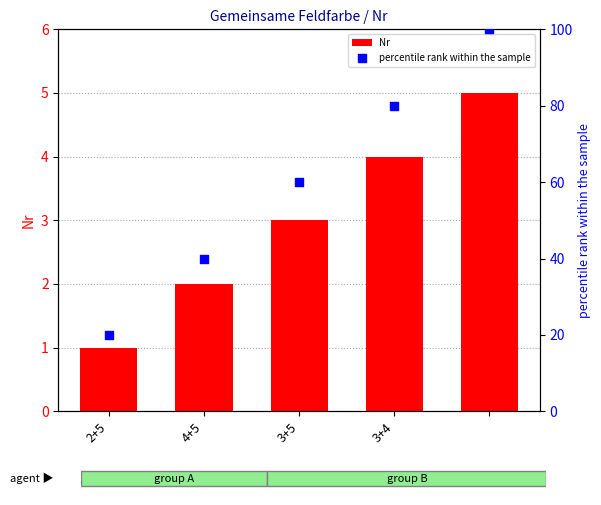

Which series has the largest Y range (max minus min)?

percentile rank within the sample